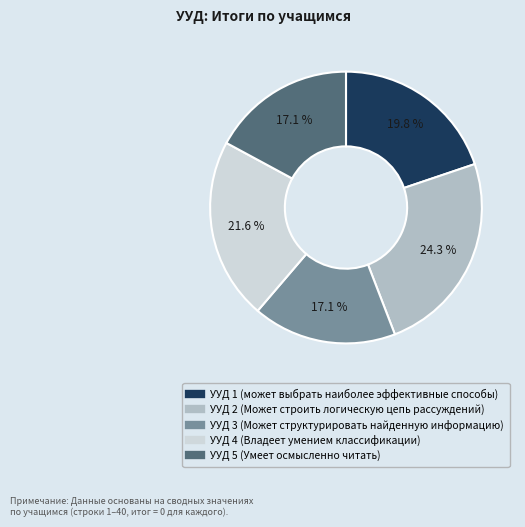

The УУД 5 (Умеет осмысленно читать) slice represents 17% of the pie. True or false?

True